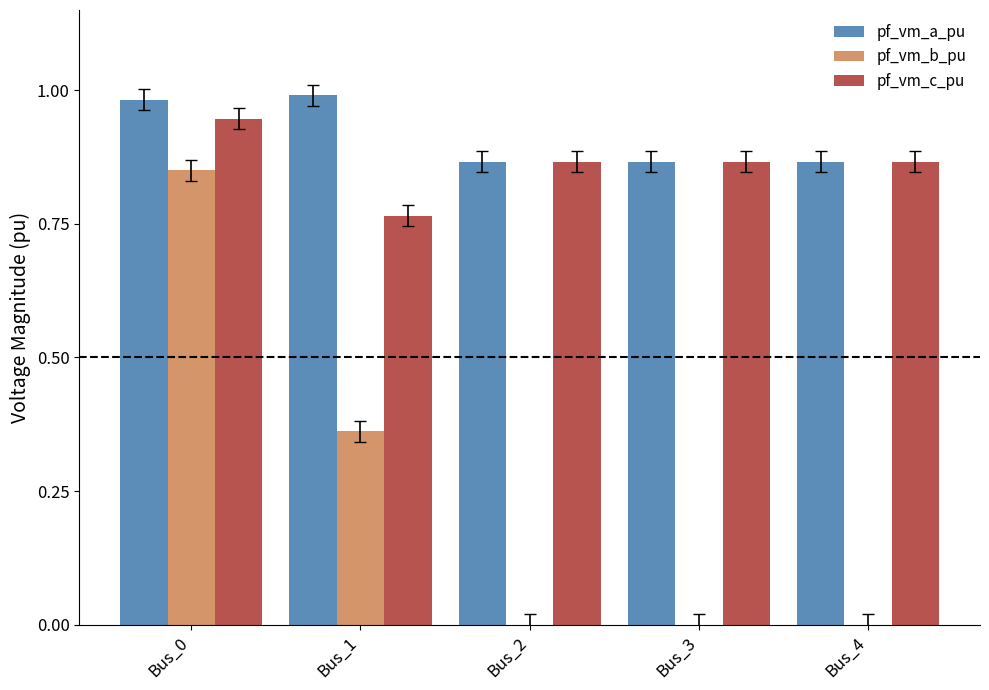

At which category is the sum across all series the highest?

Bus_0